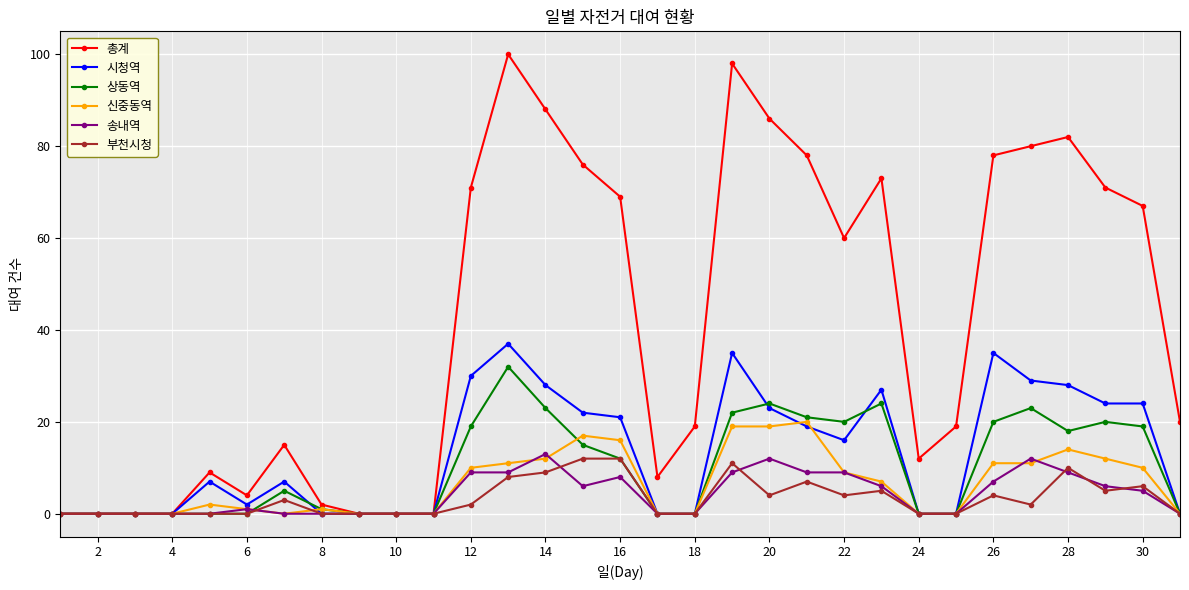

Which series has the largest range (max minus min)?

총계